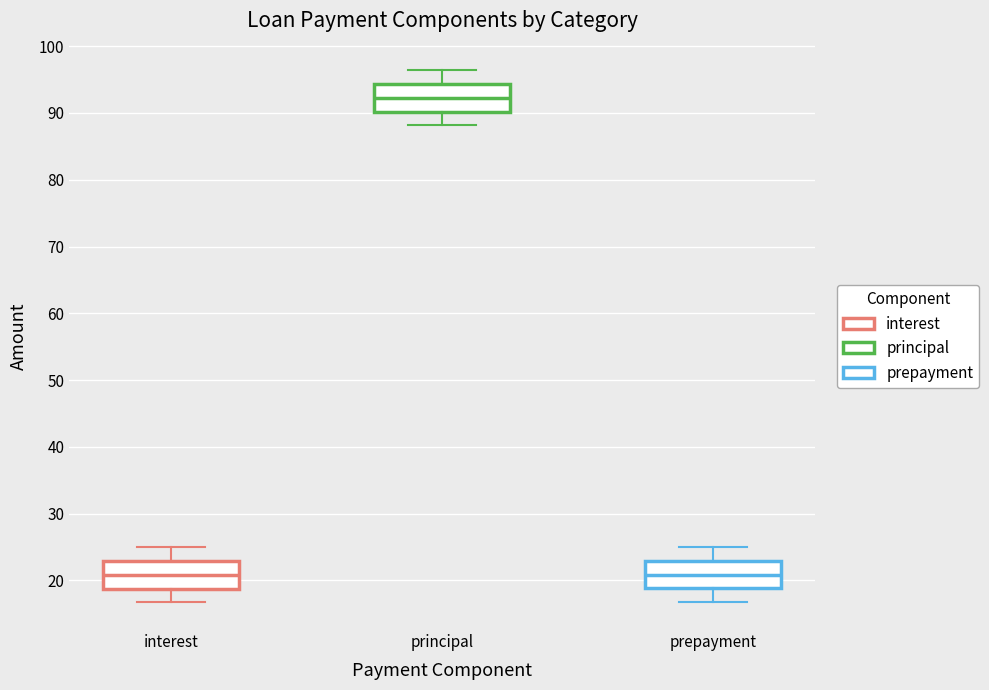

Reading left to right, read every box against the y-axis: the position of its median line, the range the box covers, and the ends of its whiskers. The values are not printed on the chart, so give them approximately, as read against the axis.

interest: median 21, box 19 to 23, whiskers 17 to 25
principal: median 92, box 90 to 94, whiskers 88 to 96
prepayment: median 21, box 19 to 23, whiskers 17 to 25